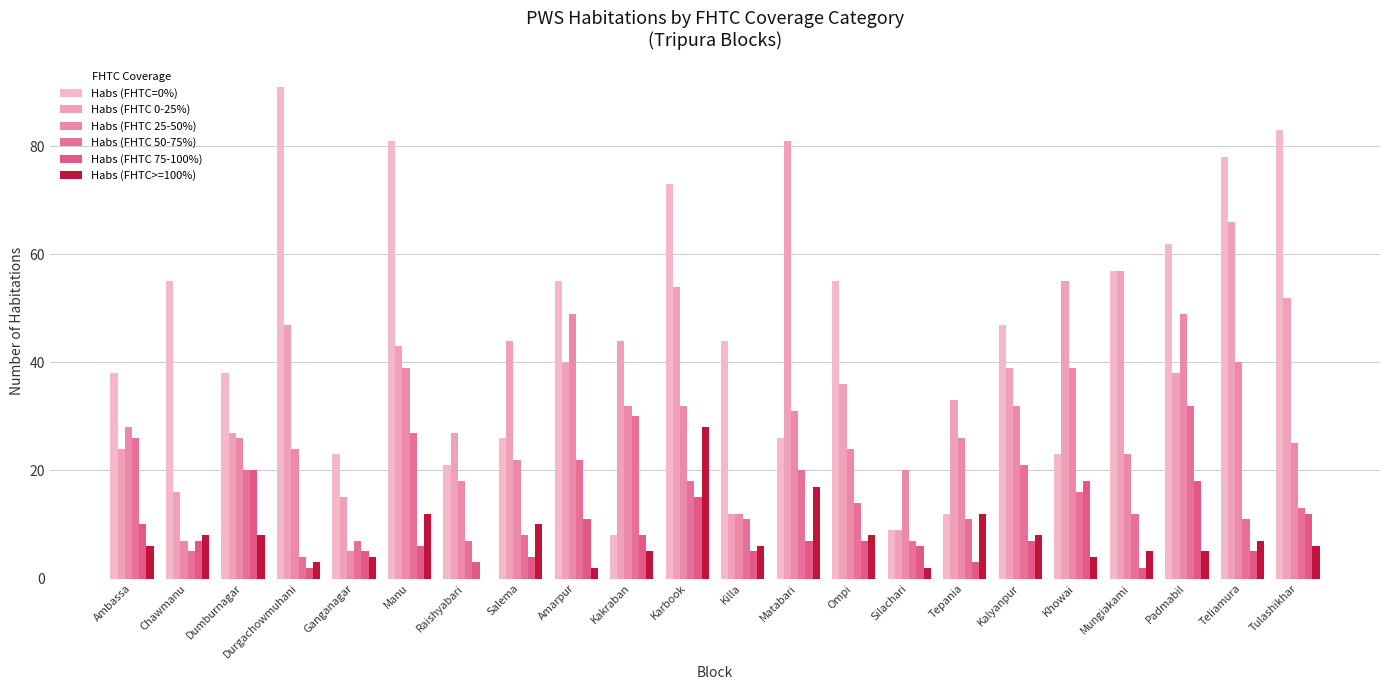

Does the chart contain stacked bars?

No